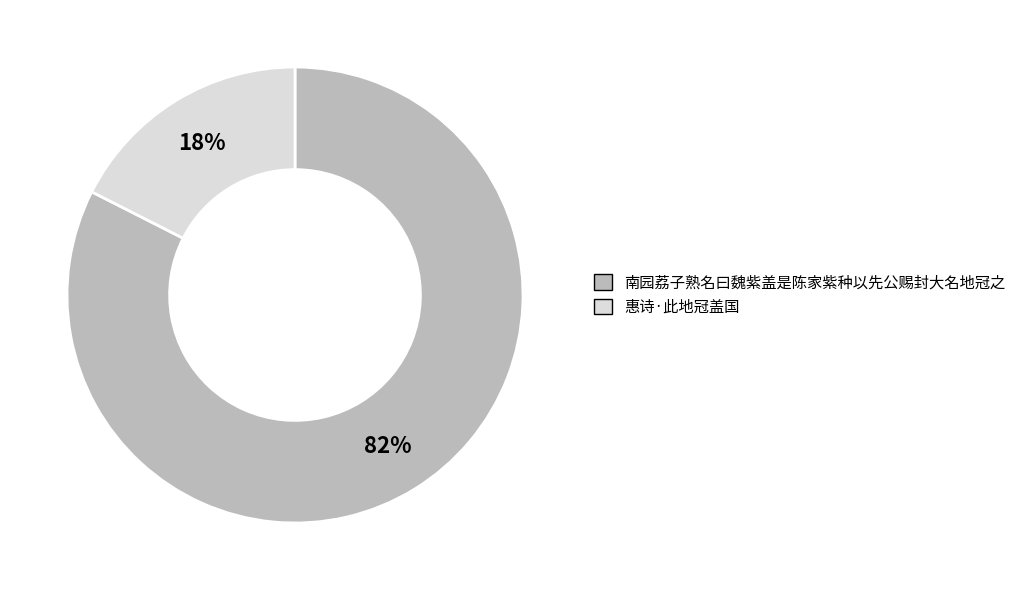

Is there any slice that represents more than half of the pie?

Yes